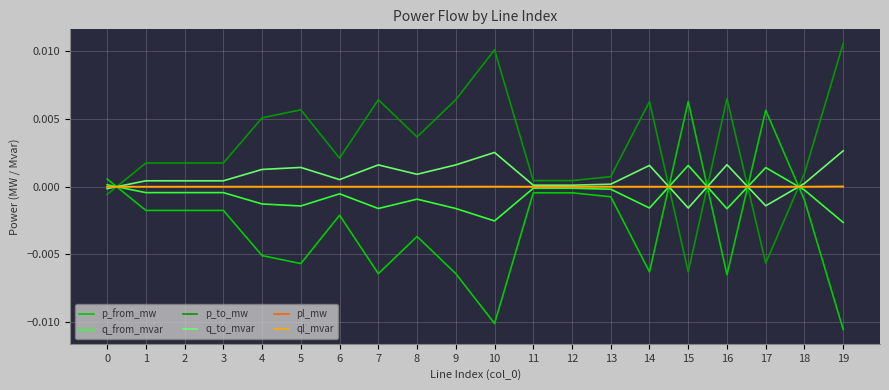

The q_to_mvar series shows 0.0 at 13. True or false?

True